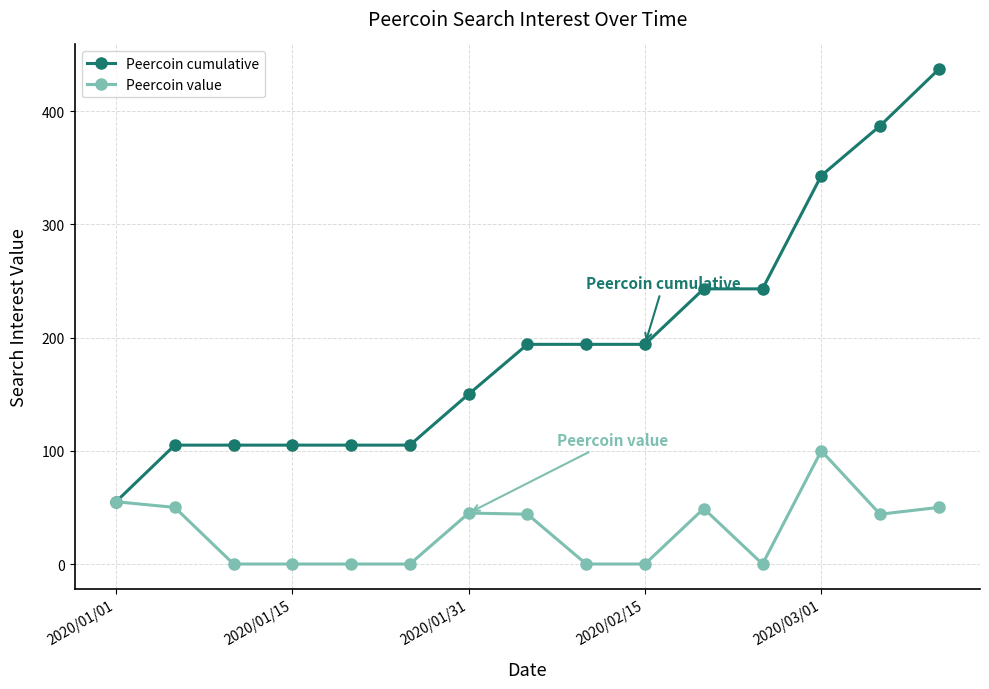

List the series in order of their peak value, lowest first.

Peercoin value, Peercoin cumulative